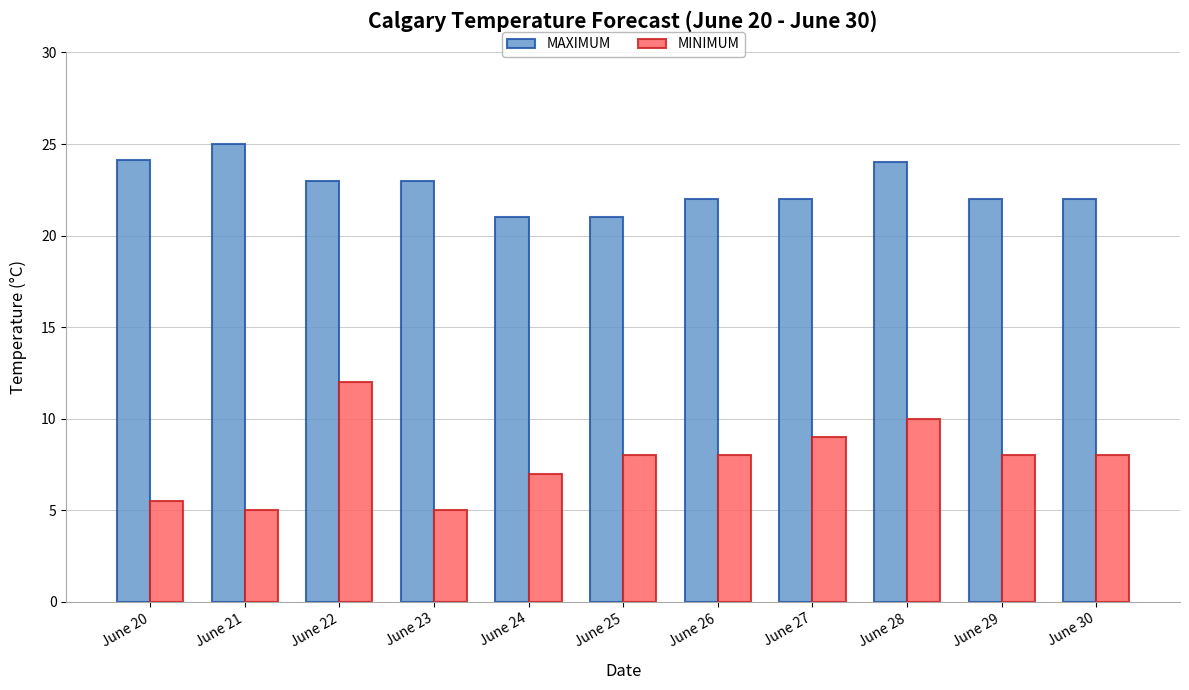

What is the difference between the highest and lowest values at June 21?

20.0